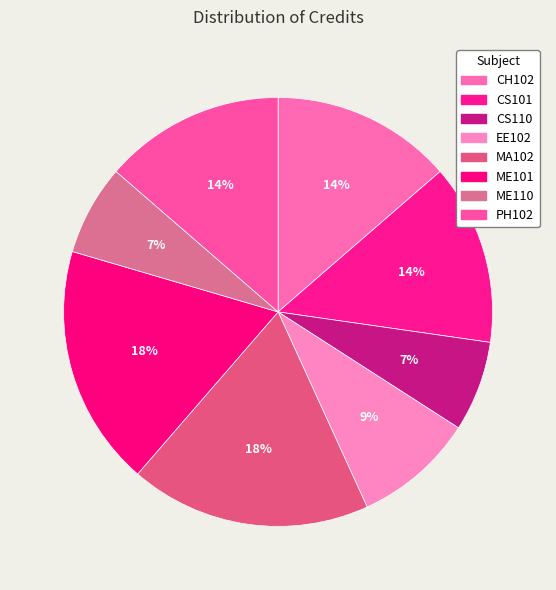

Count the number of slices in the pie.

8